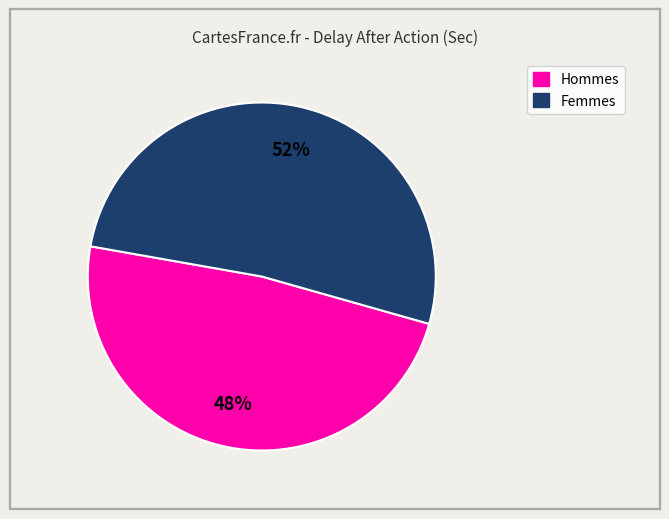

To the nearest percent, what is the average slice percentage?

50%